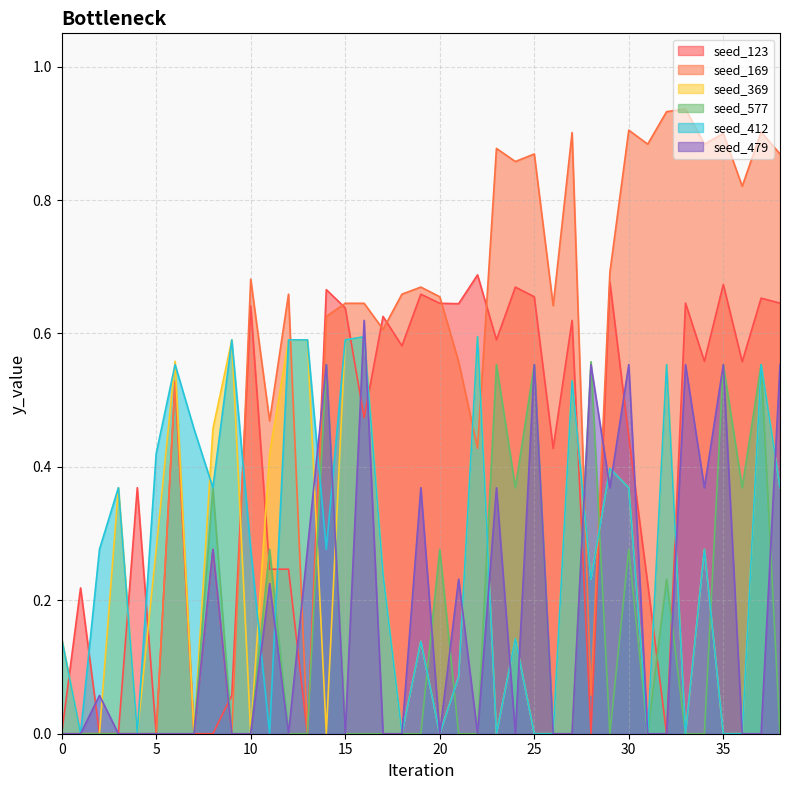

How many interior local peaks does the seed_169 series have?

12